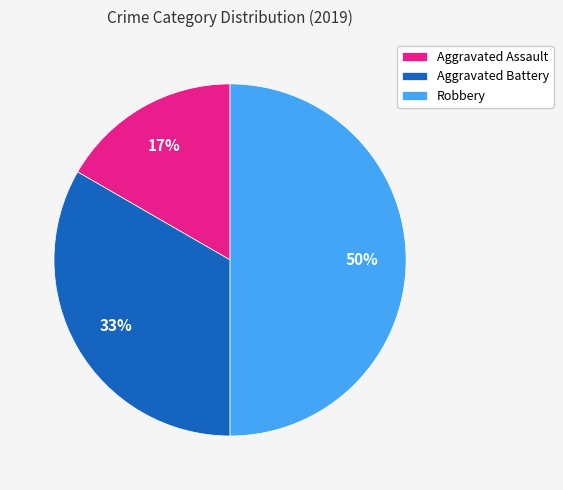

Does Aggravated Assault represent more than half of the total?

No